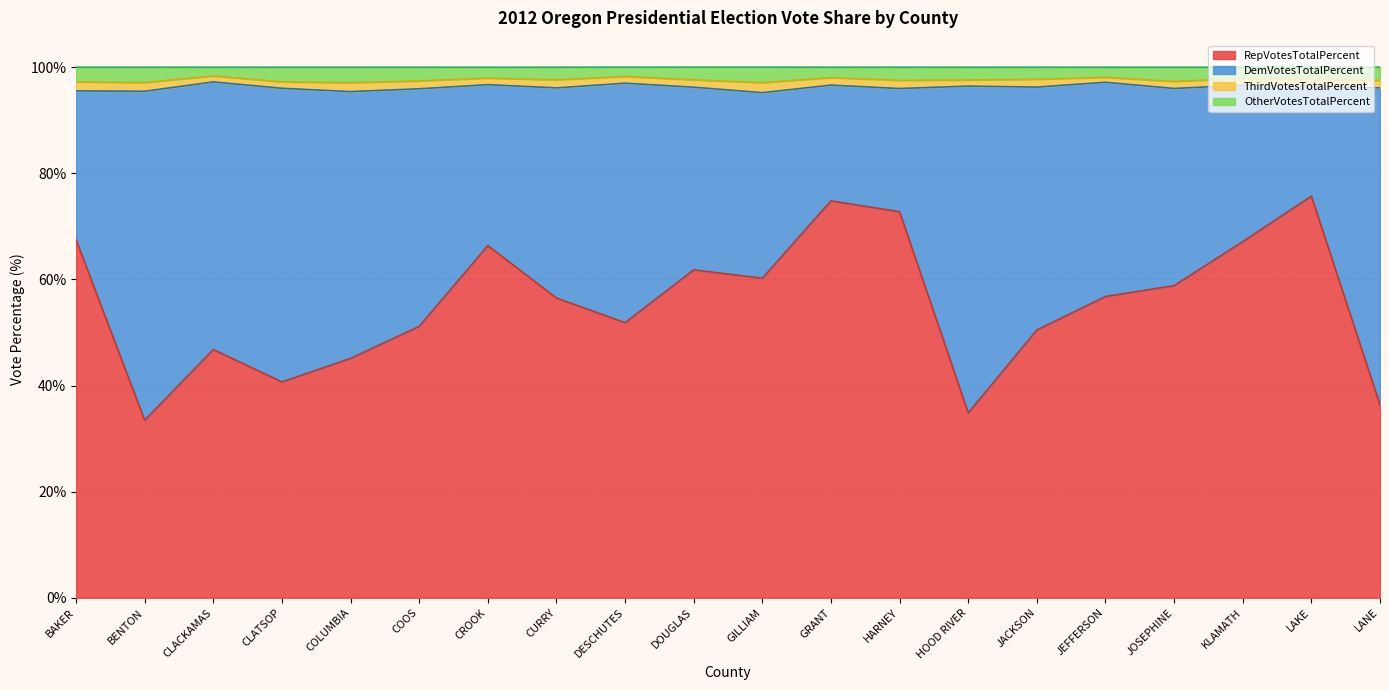

True or false: RepVotesTotalPercent and OtherVotesTotalPercent intersect in this chart.

False